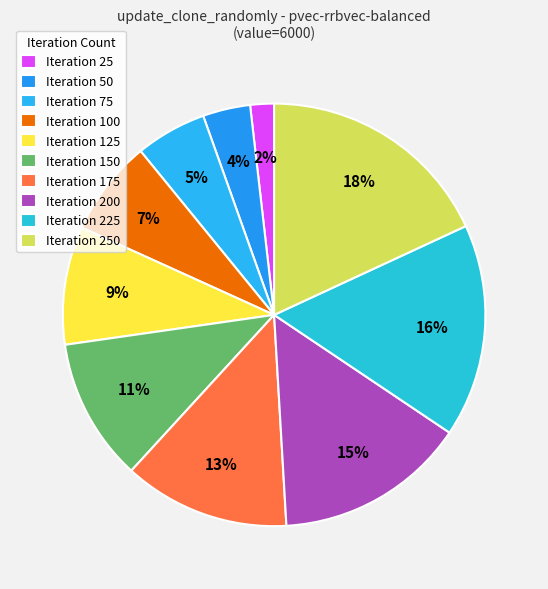

Count the number of slices in the pie.

10